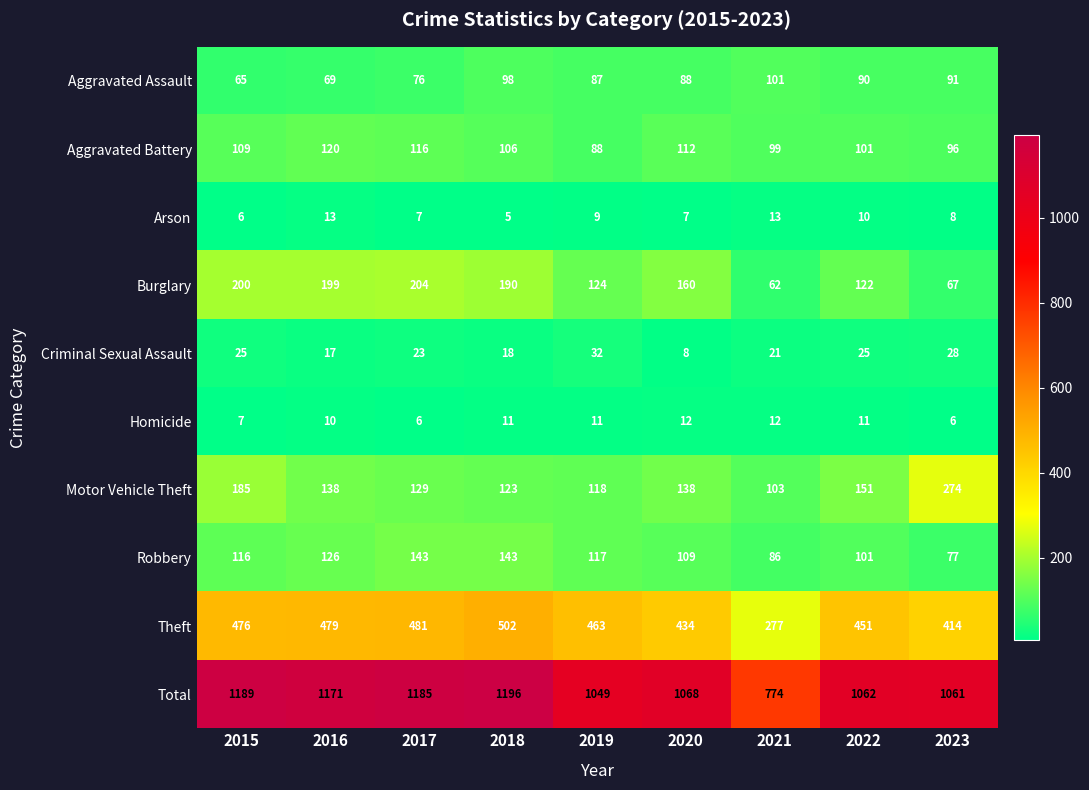

Is the value of Homicide at 2020 greater than the value of Arson at 2023?

Yes